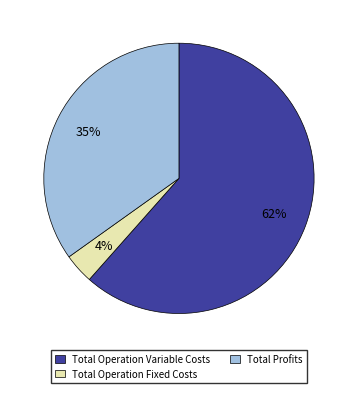

To the nearest percent, what is the difference between the Total Operation Fixed Costs and Total Profits slice percentages?

31%